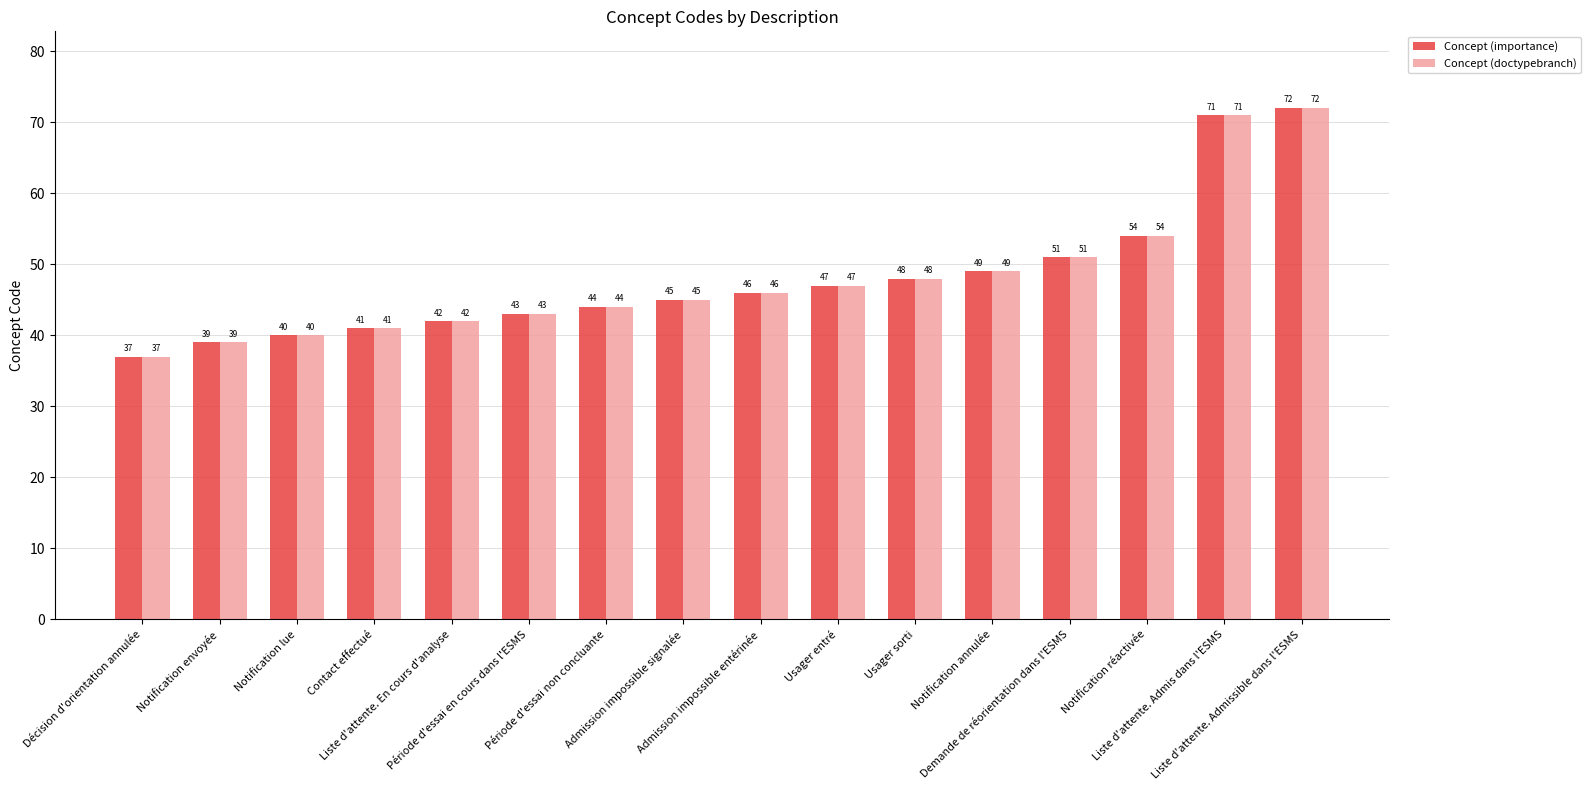

The Concept (doctypebranch) series shows 95 at Liste d'attente. Admissible dans l'ESMS. True or false?

False